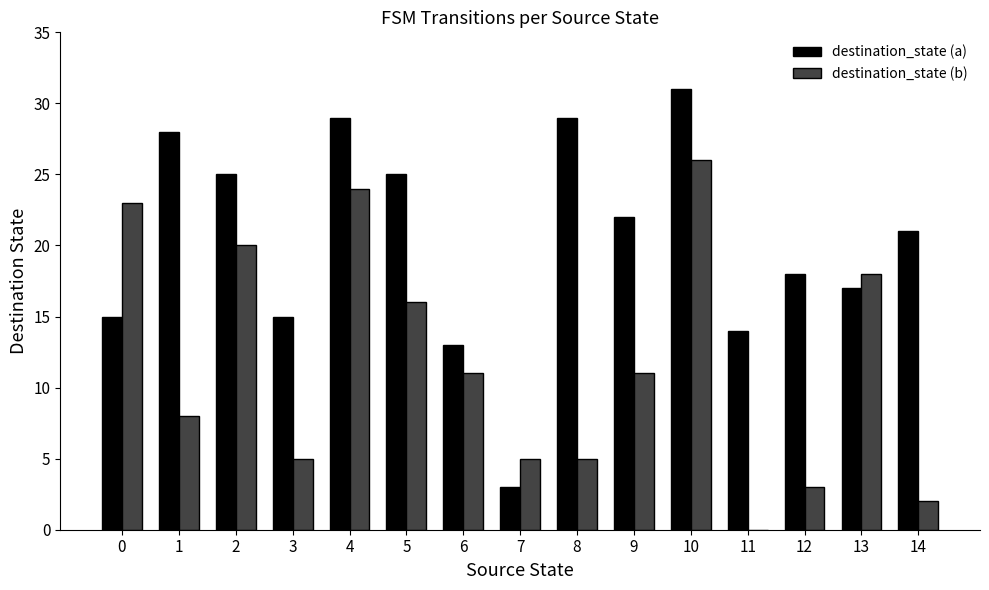

Reading left to right, extract all data points from this chart.

destination_state (a): 15	28	25	15	29	25	13	3	29	22	31	14	18	17	21
destination_state (b): 23	8	20	5	24	16	11	5	5	11	26	0	3	18	2